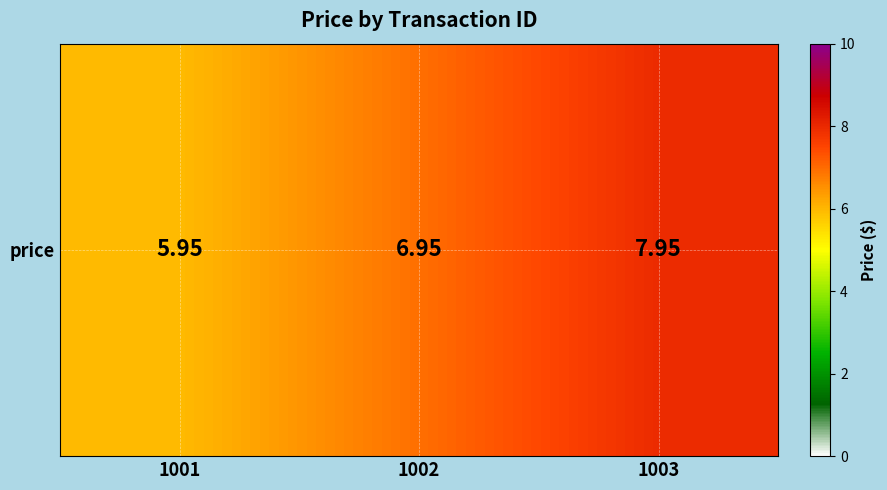

Where does the data first go above 6?

1002